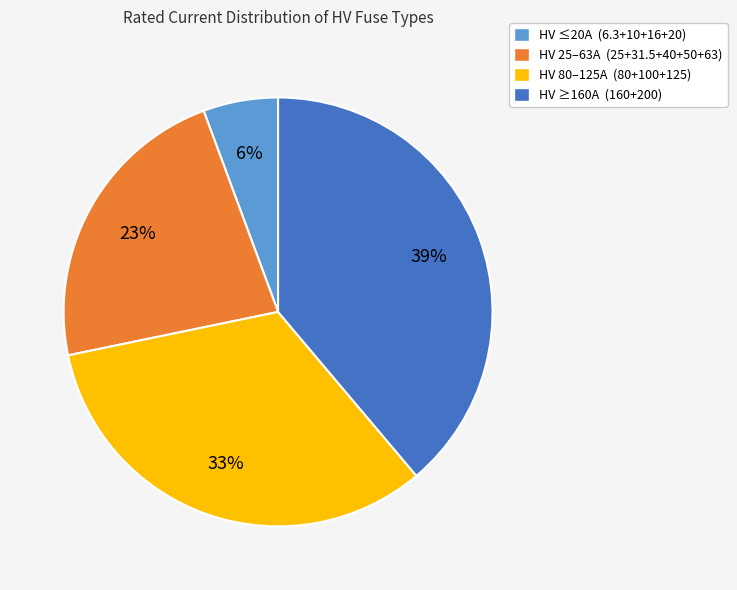

To the nearest percent, what is the difference between the largest and smallest slice percentages?

33%